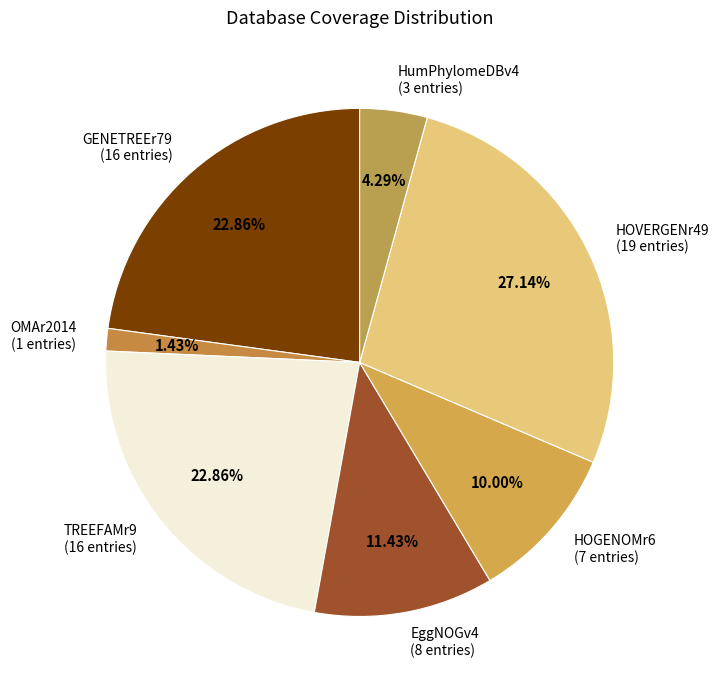

Which category has the smallest portion of the pie?

OMAr2014